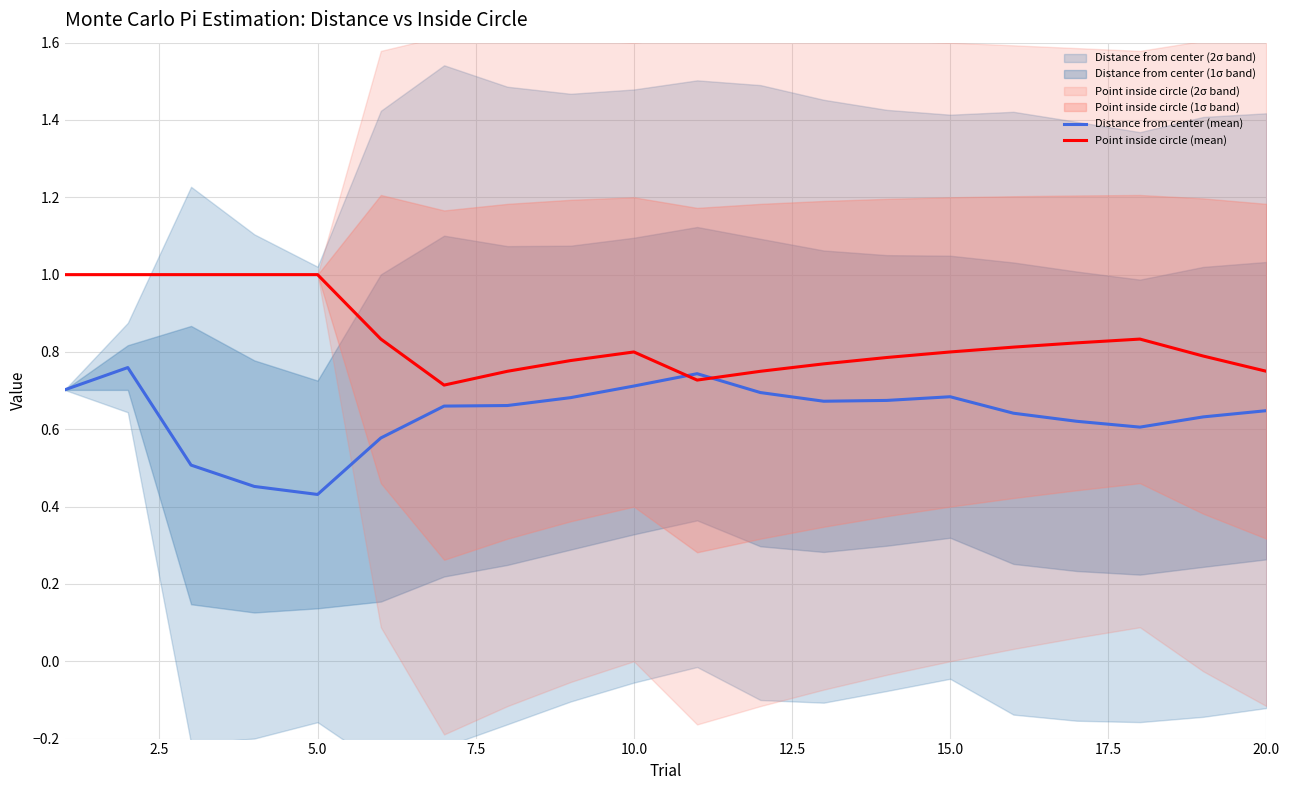

True or false: Distance from center (mean) has a value of 0.2 at 5.0.

False